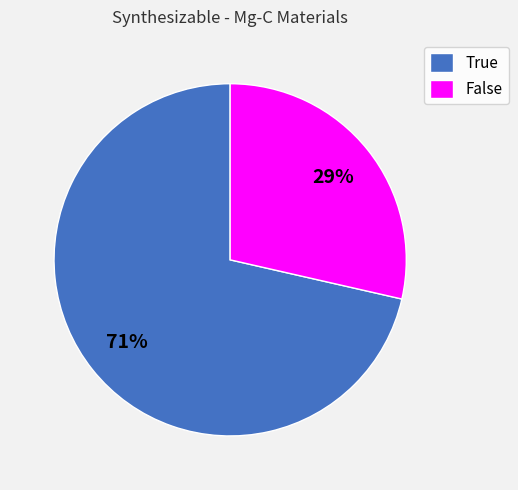

Rank the categories by value from highest to lowest.

True, False